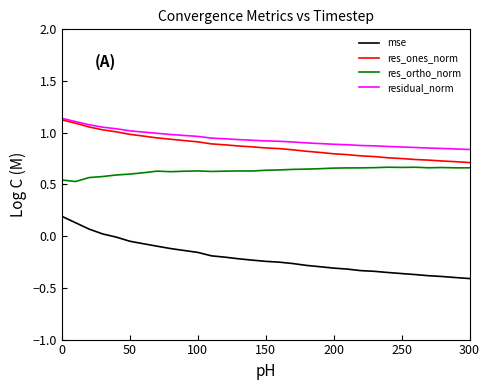

Which series has the widest spread of values?

mse